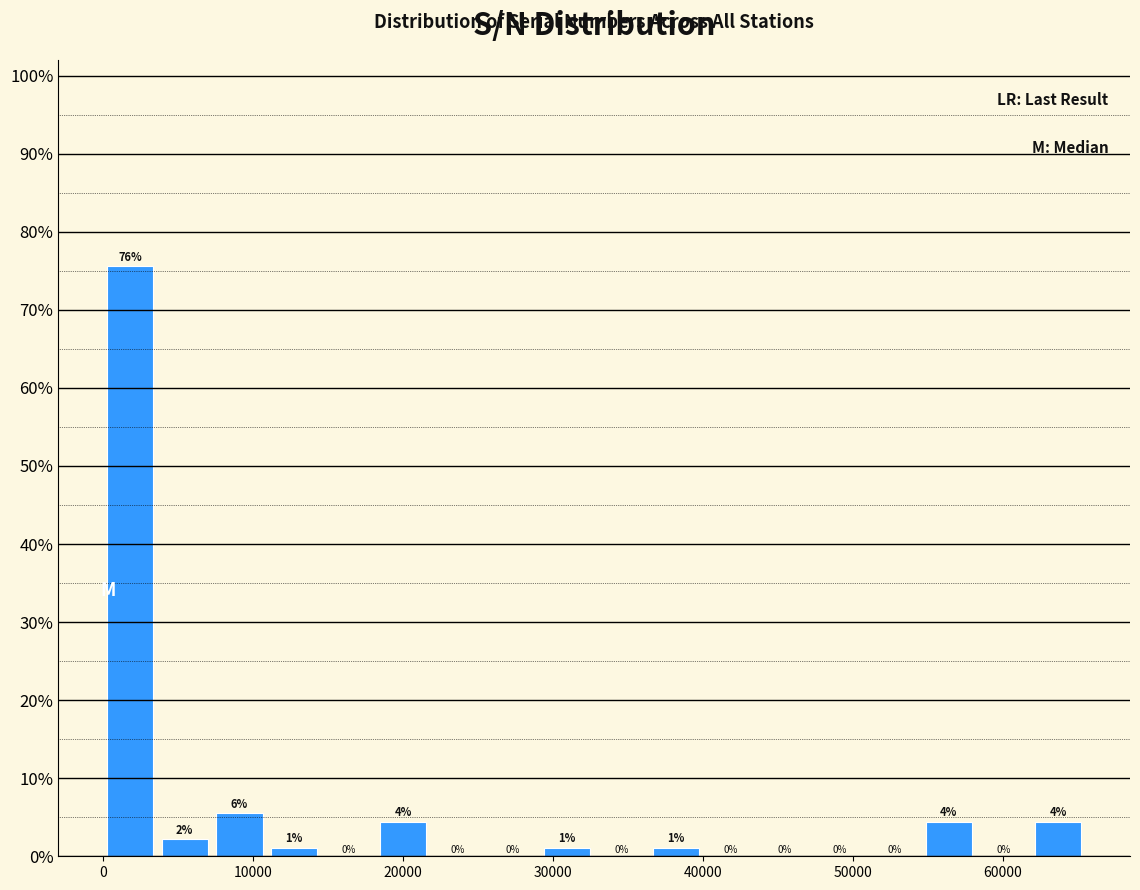

Around what value on the x-axis is the tallest bar? Give the approximate position of its centre, as read against the axis.

2000